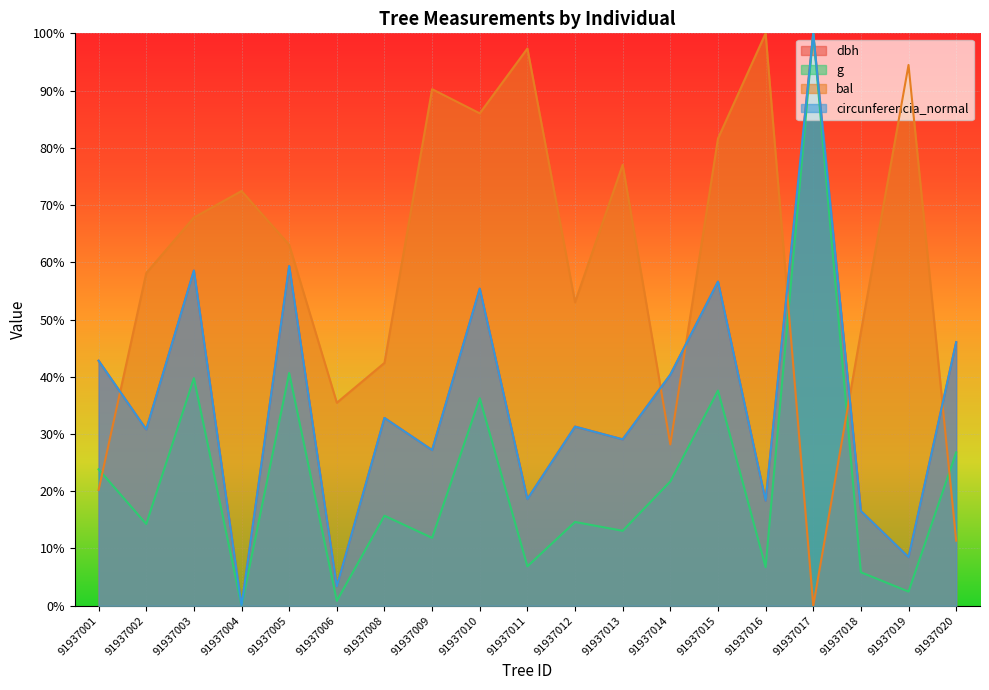

True or false: dbh and bal intersect in this chart.

True